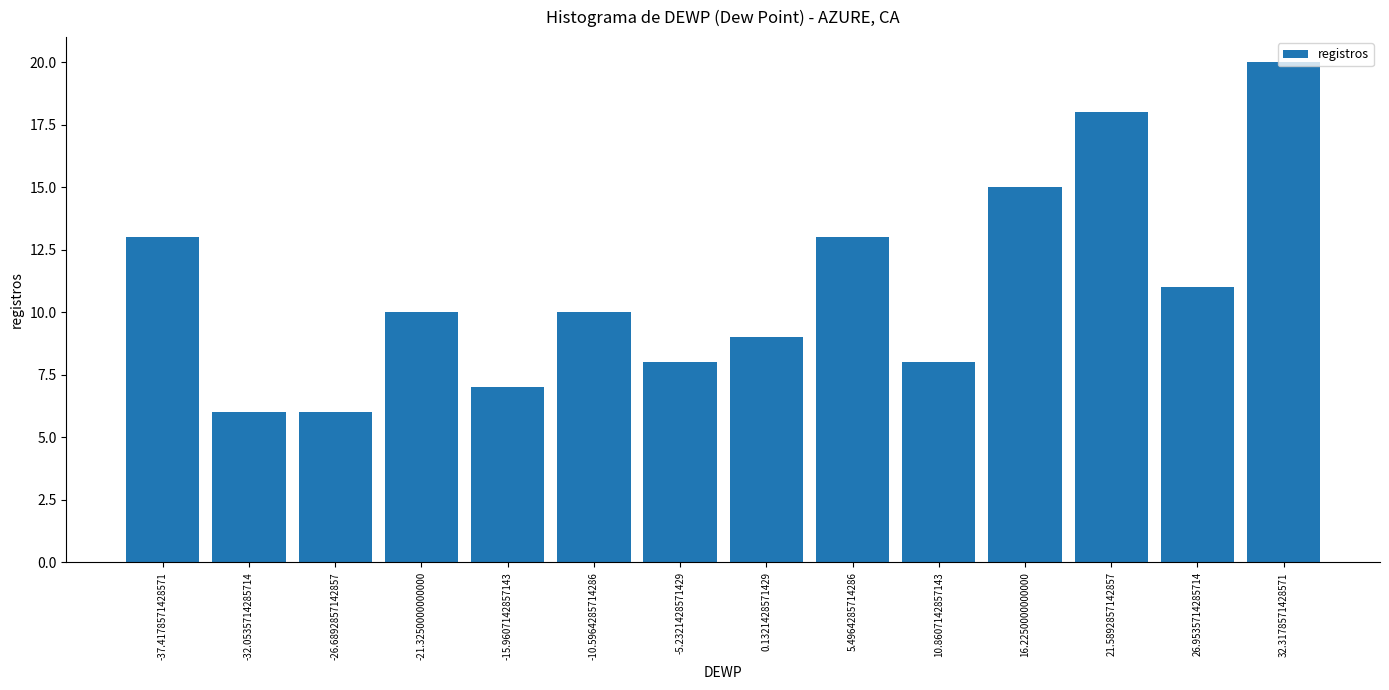

Reading left to right, transcribe this chart: for each bar, give the range it covers on the x-axis and its height. Neither the bar edges nor the heights are printed on the chart, so give them approximately, as read against the axes.

-40 to -35: 13
-35 to -29: 6
-29 to -24: 6
-24 to -19: 10
-19 to -13: 7
-13 to -8: 10
-8 to -3: 8
-3 to 3: 9
3 to 8: 13
8 to 14: 8
14 to 19: 15
19 to 24: 18
24 to 30: 11
30 to 35: 20